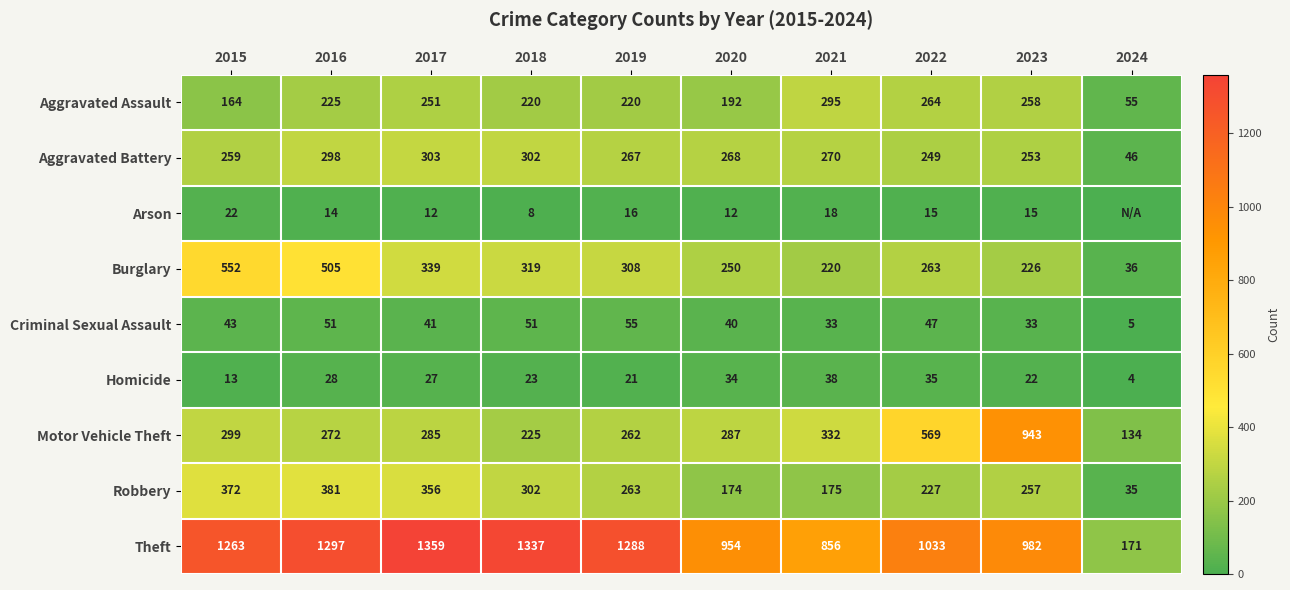

What is the sum of the Burglary values at 2021 and 2024?

256